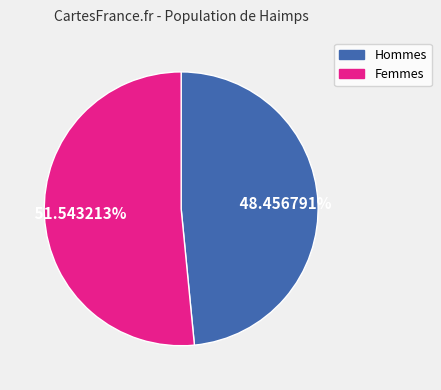

Is there any slice that represents more than half of the pie?

Yes